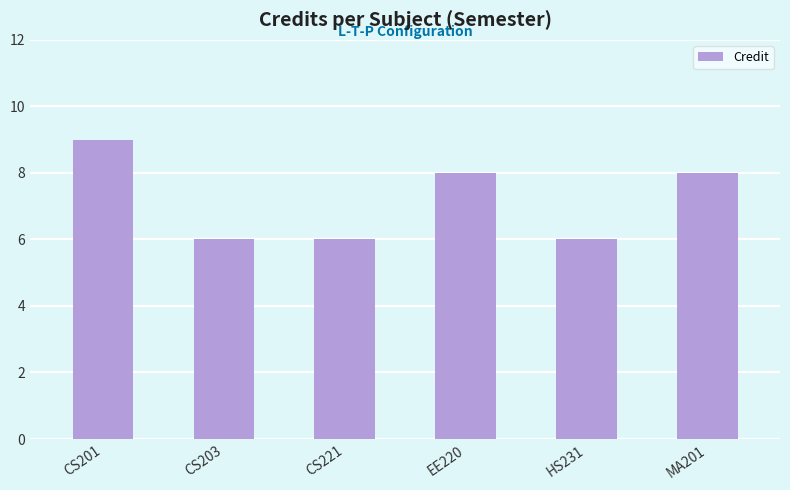

The value at CS201 is 9. True or false?

True